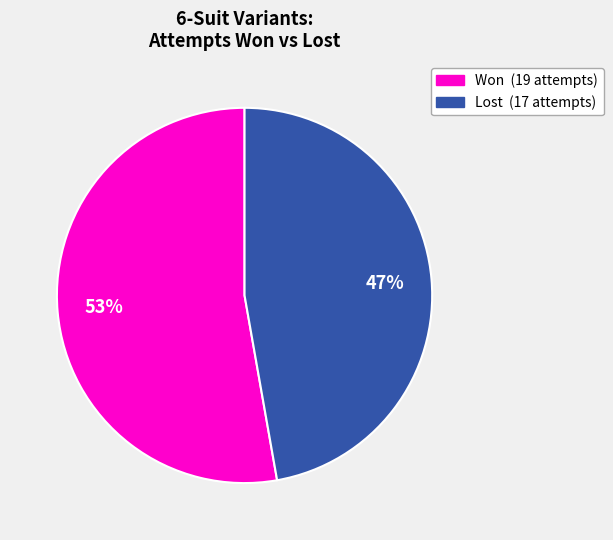

To the nearest percent, what is the average slice percentage?

50%